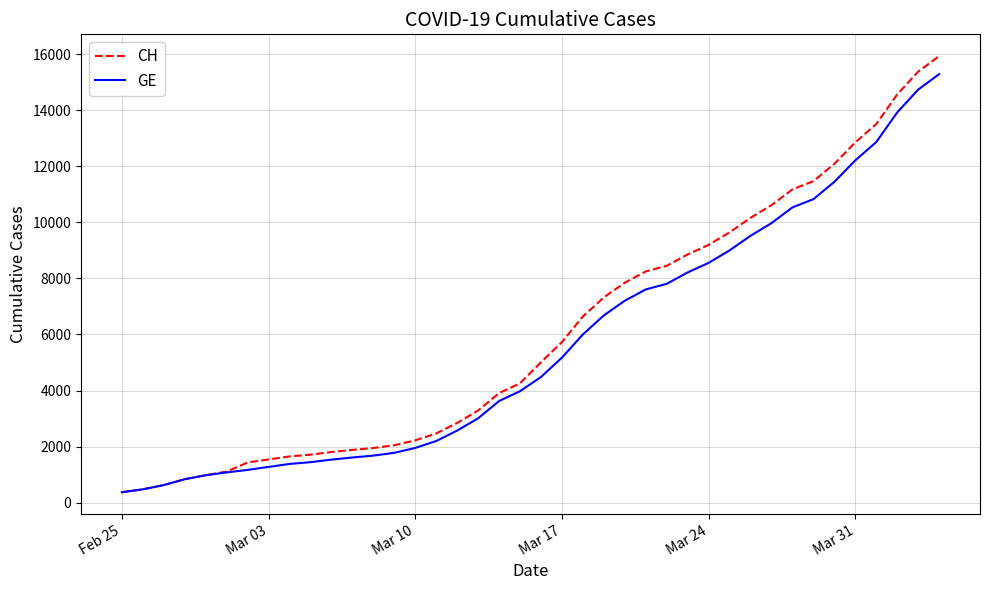

What is the smallest value displayed?

375